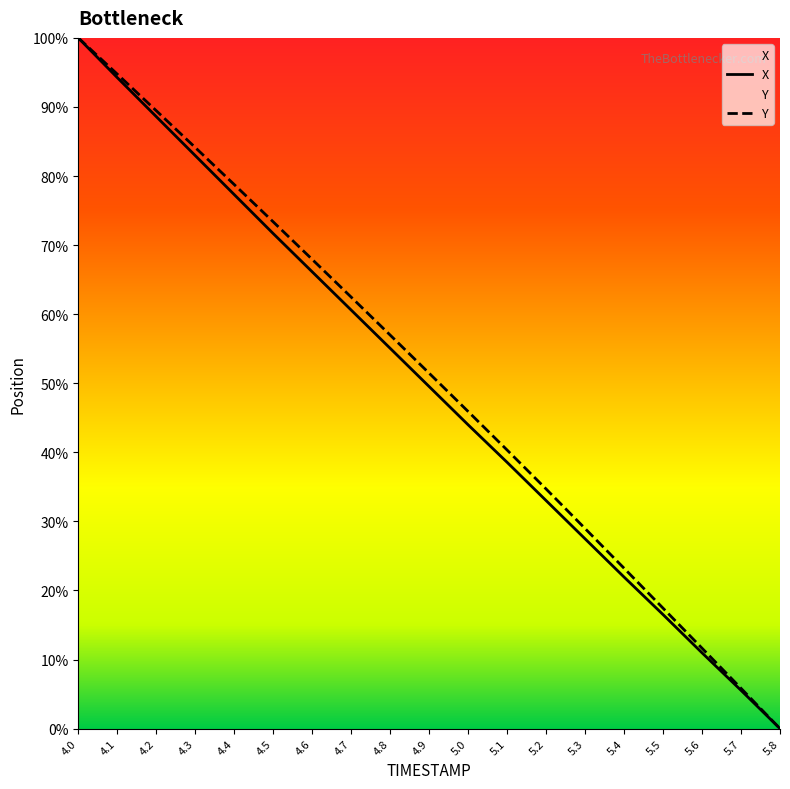

How many distinct data groups are displayed?

2